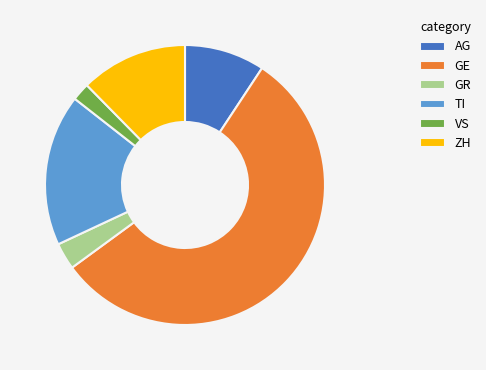

Rank the categories by value from lowest to highest.

VS, GR, AG, ZH, TI, GE